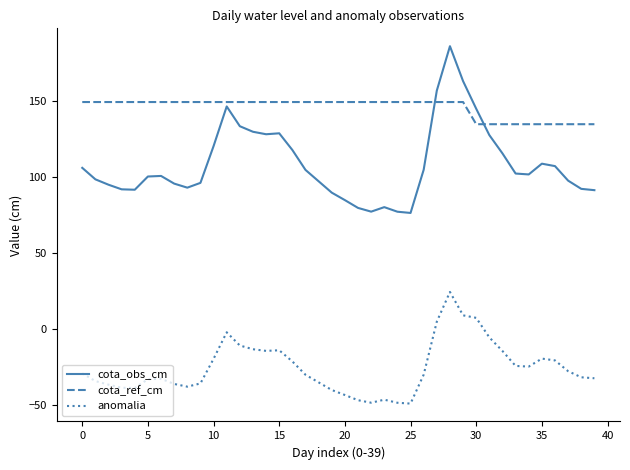

How many negative values does the anomalia series have?

36